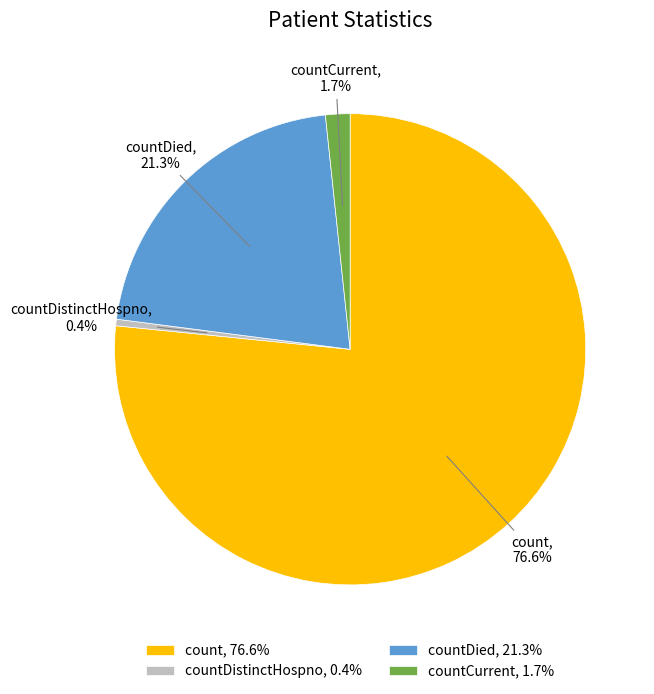

Between countCurrent and countDied, which is larger?

countDied